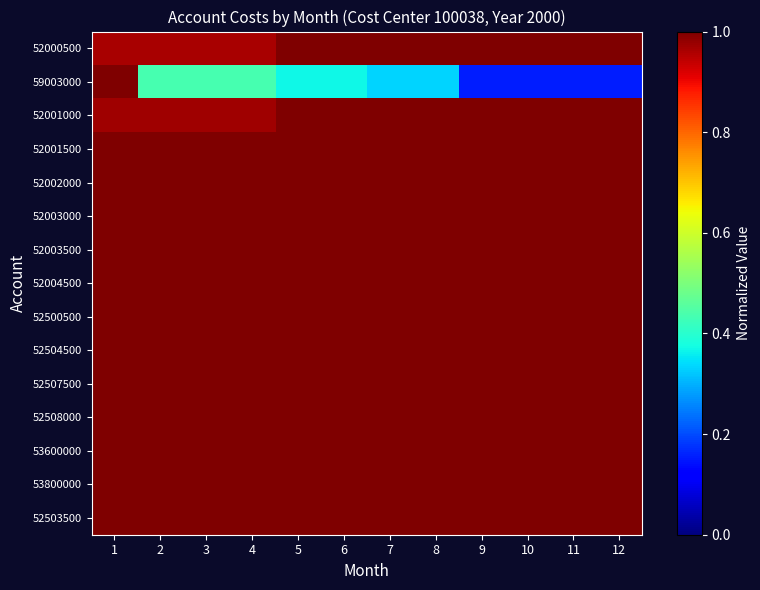

Which label corresponds to the largest value in the chart?

5